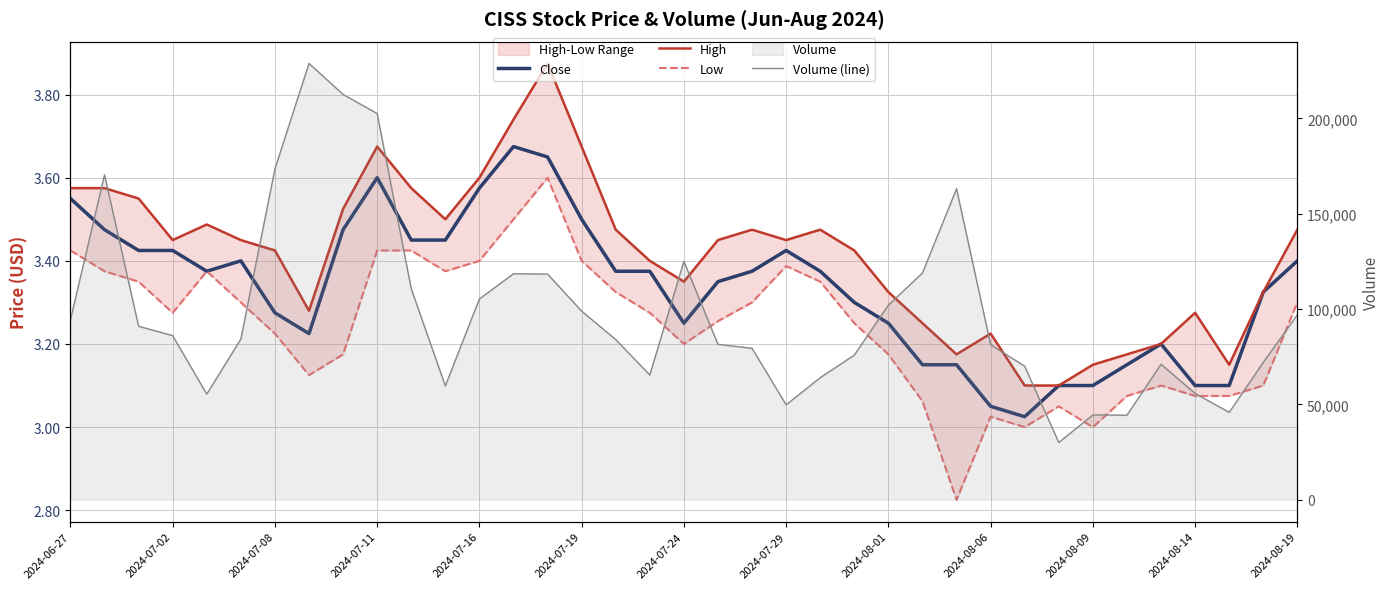

What is the minimum value shown in the chart?

2.8